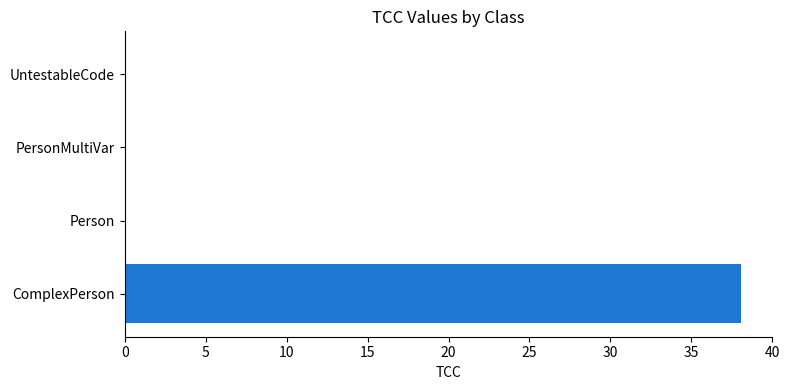

Reading bottom to top, list all the values displayed in this chart.

ComplexPerson=38.1	Person=0.0	PersonMultiVar=0.0	UntestableCode=0.0